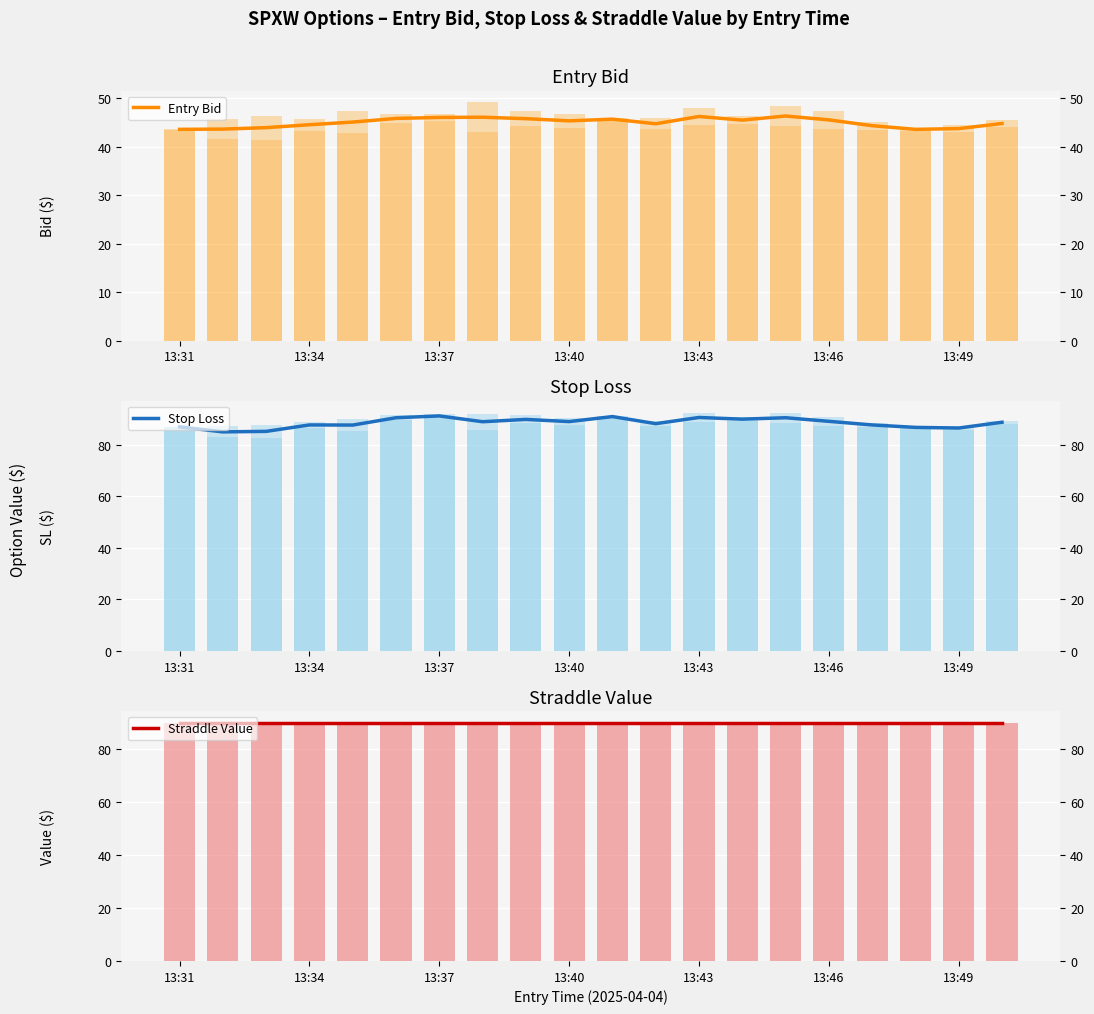

How many series are shown in this chart?

3